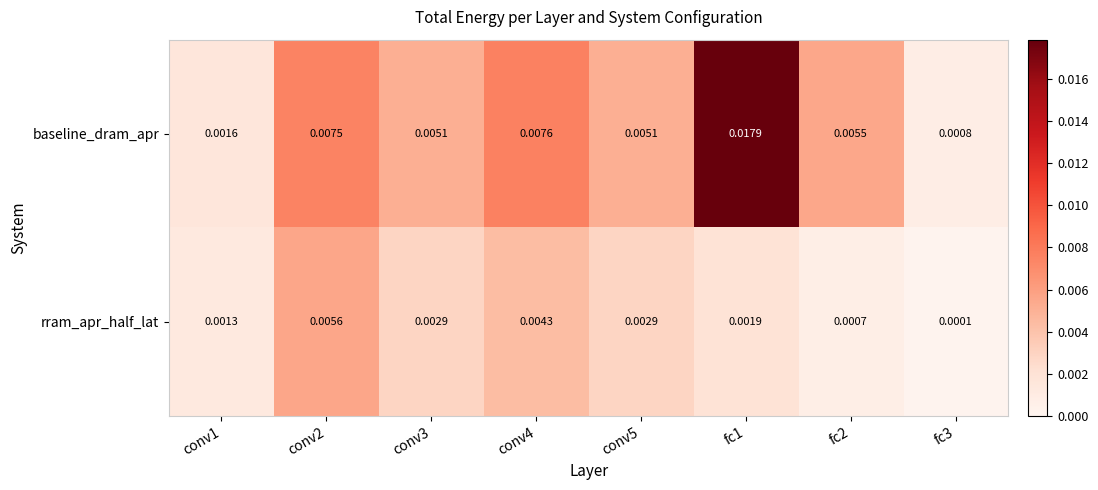

Rank the series at conv3 from lowest to highest value.

rram_apr_half_lat, baseline_dram_apr